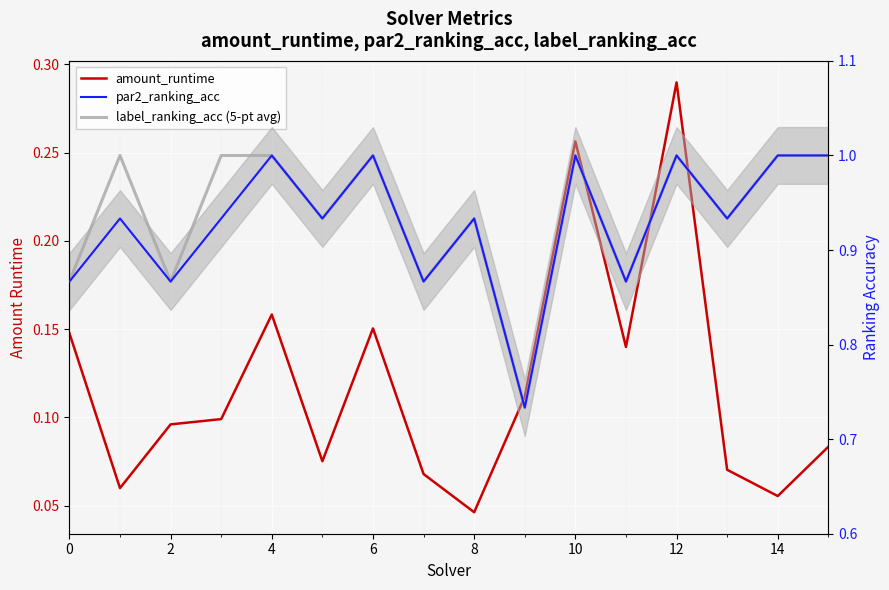

Reading left to right, extract all data points from this chart.

amount_runtime: 0.1	0.1	0.1	0.1	0.2	0.1	0.2	0.1	0.0	0.1	0.3	0.1	0.3	0.1	0.1	0.1
par2_ranking_acc: 0.9	0.9	0.9	0.9	1.0	0.9	1.0	0.9	0.9	0.7	1.0	0.9	1.0	0.9	1.0	1.0
label_ranking_acc (5-pt avg): 0.9	1.0	0.9	1.0	1.0	0.9	1.0	0.9	0.9	0.7	1.0	0.9	1.0	0.9	1.0	1.0